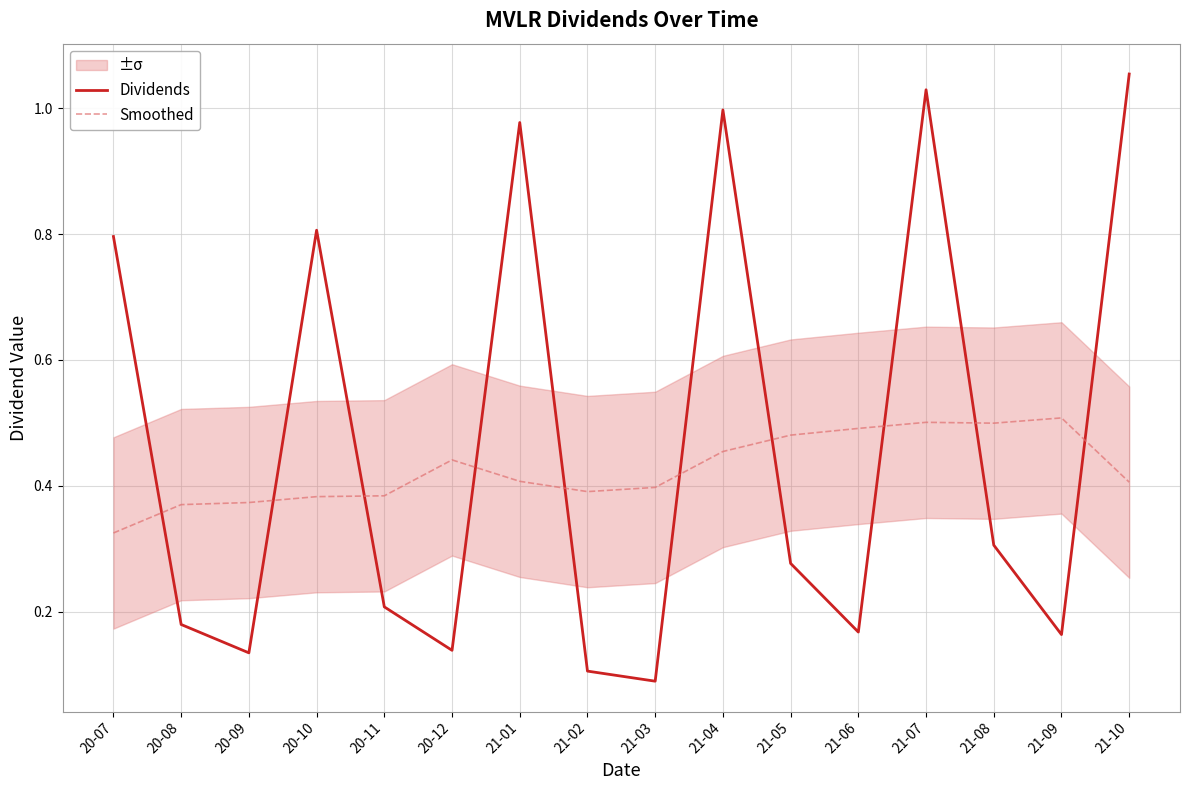

At 21-10, list the series in order from largest to smallest.

Dividends, Smoothed